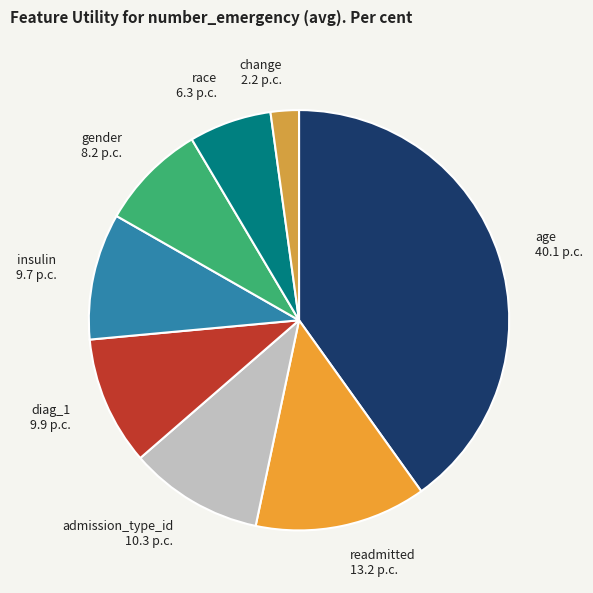

Do readmitted and admission_type_id together represent more than half of the pie?

No